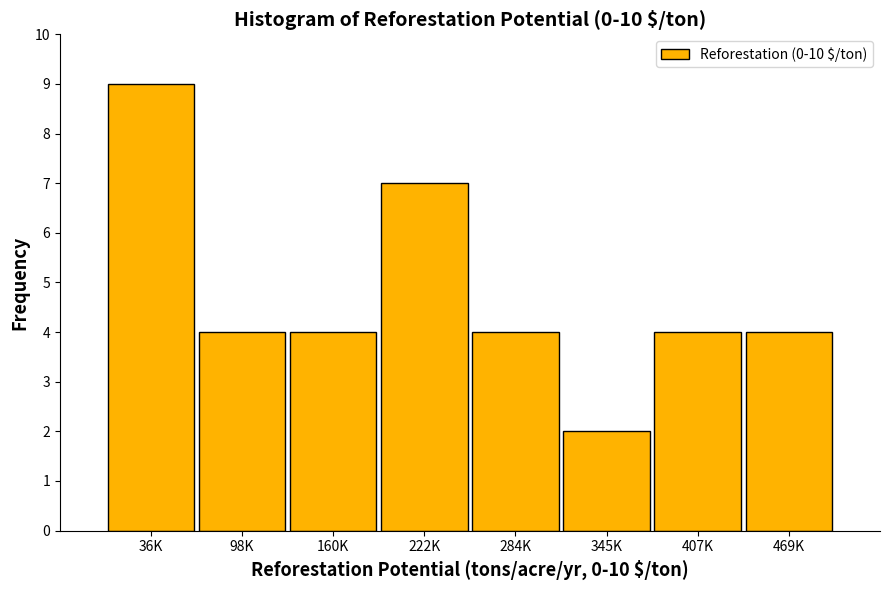

Reading left to right, extract all data points from this chart.

9	4	4	7	4	2	4	4